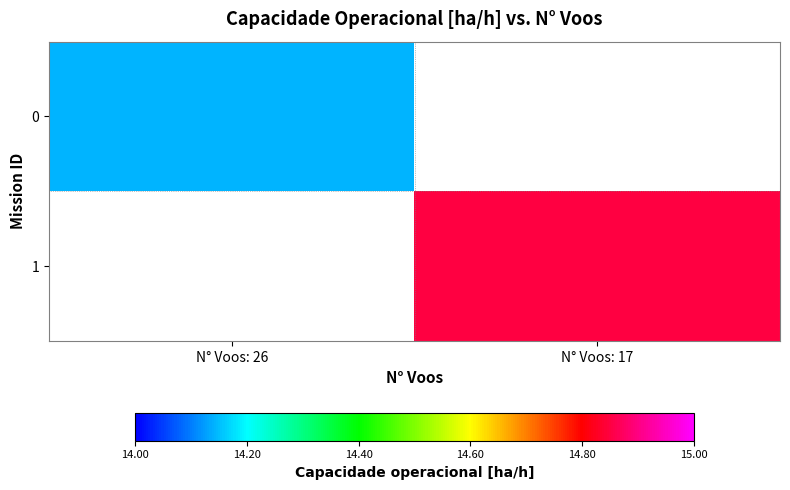

How many distinct data groups are displayed?

2